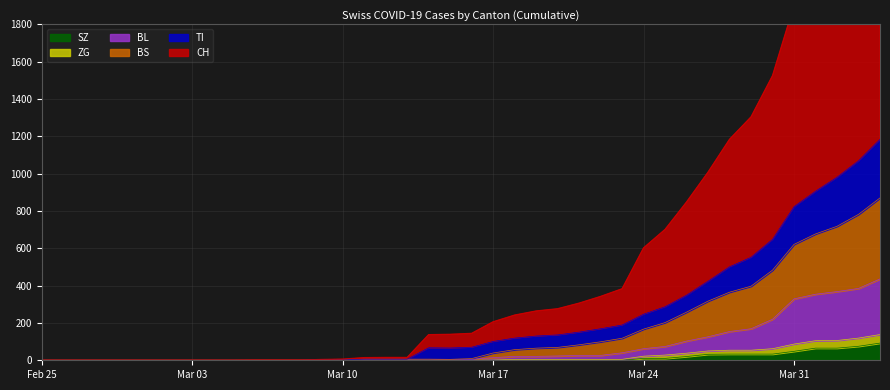

What is the highest value of the SZ series?

92